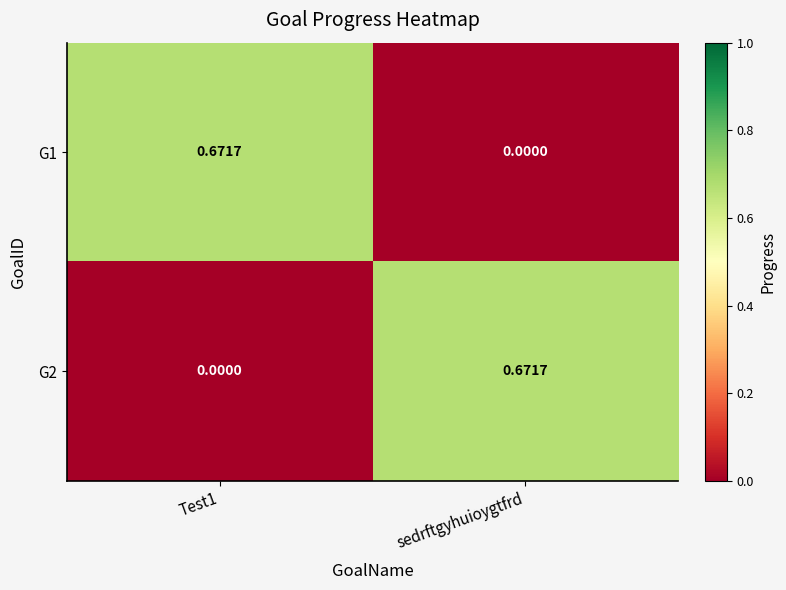

At which label does G1 reach its minimum?

sedrftgyhuioygtfrd